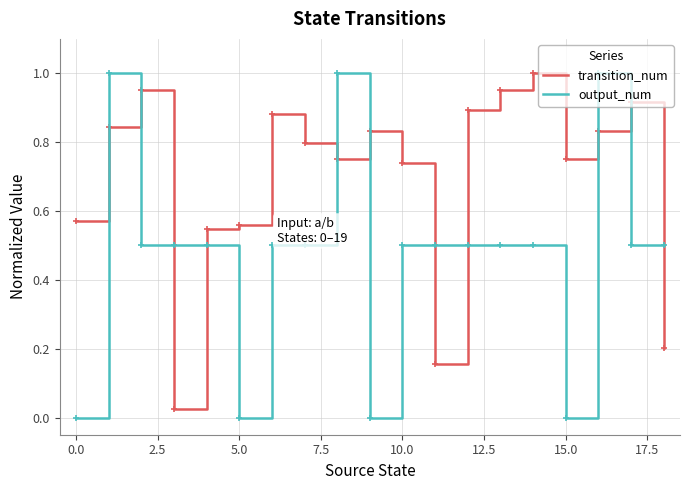

List the series in order of their overall mean, lowest first.

output_num, transition_num